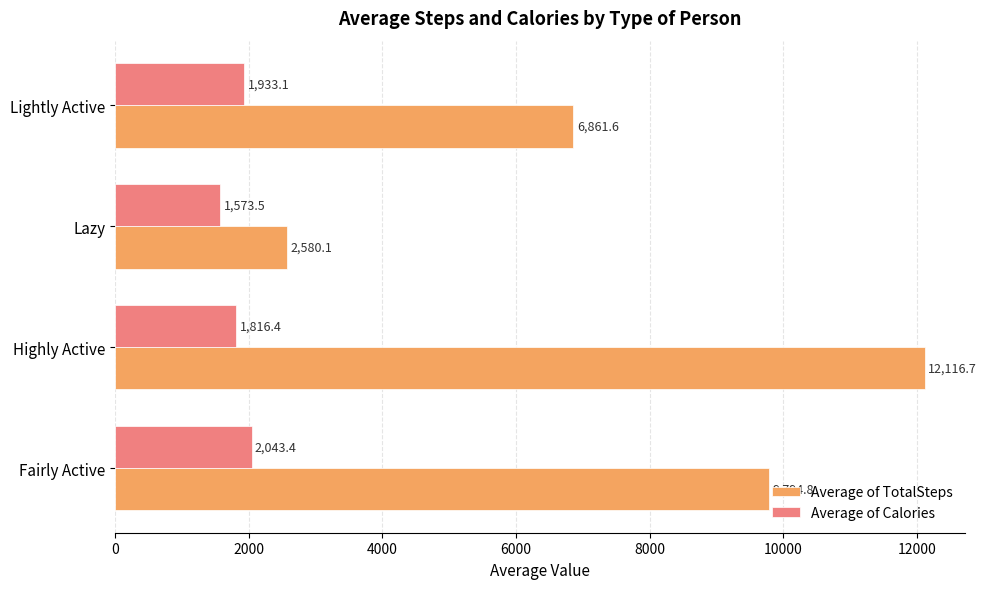

At how many categories does at least one series exceed 6890?

2